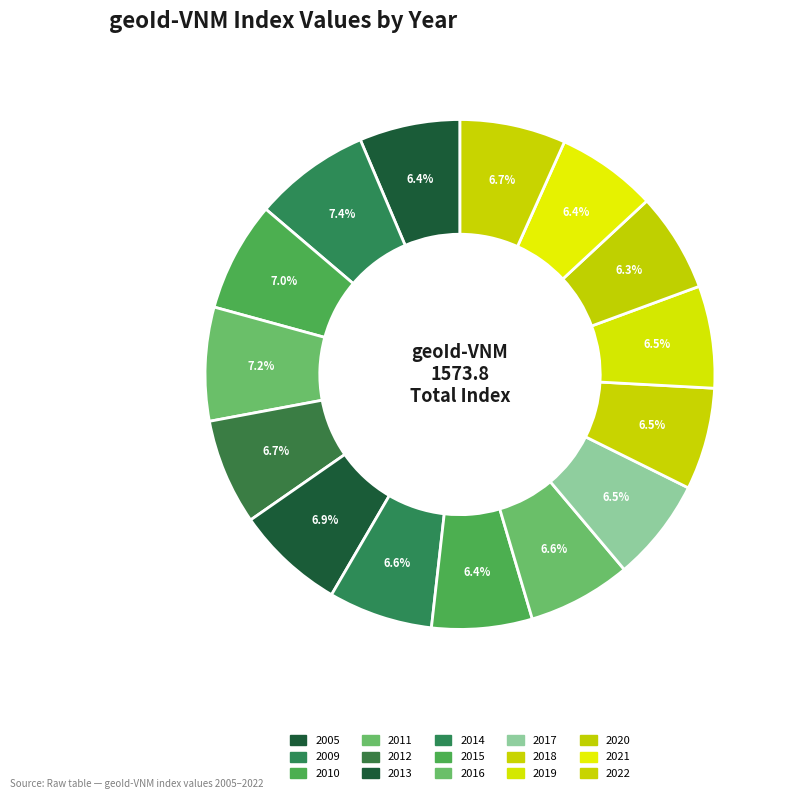

The 2018 slice represents 20% of the pie. True or false?

False